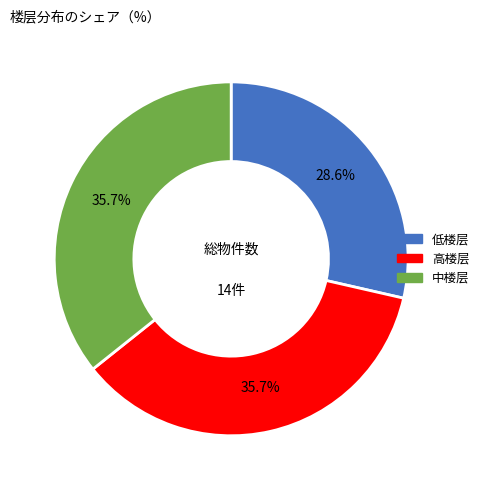

To the nearest percent, what is the difference between the largest and smallest slice percentages?

7%